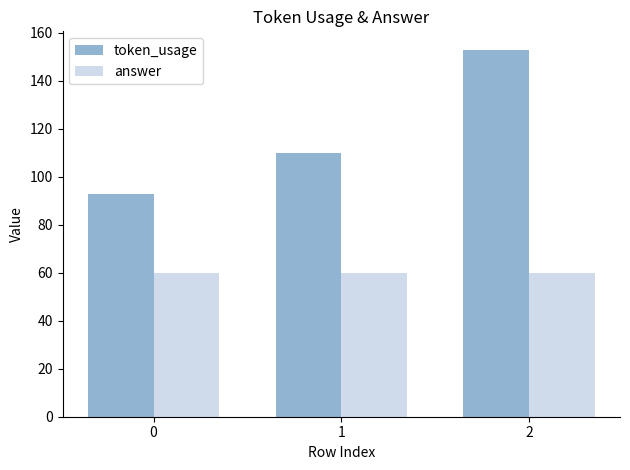

How many bars are there in total?

6